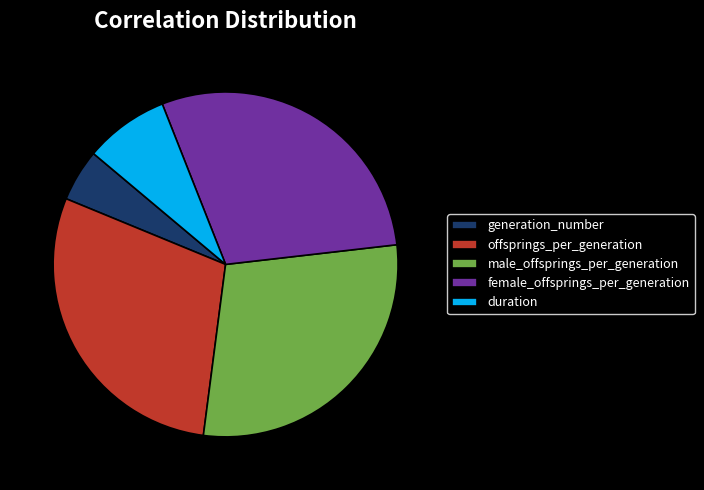

Which has a higher value, generation_number or duration?

duration